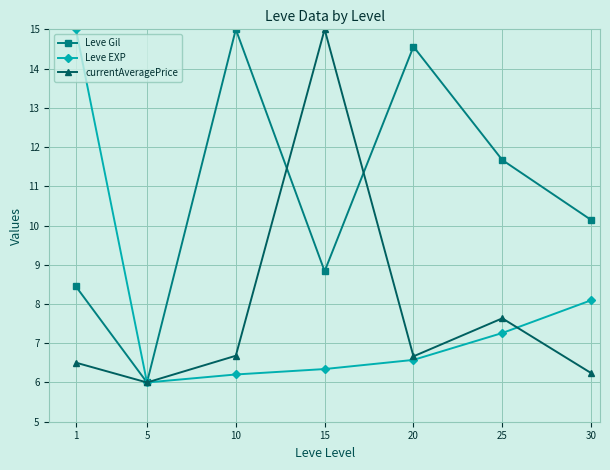

Is this an area chart (filled region under the line)?

No